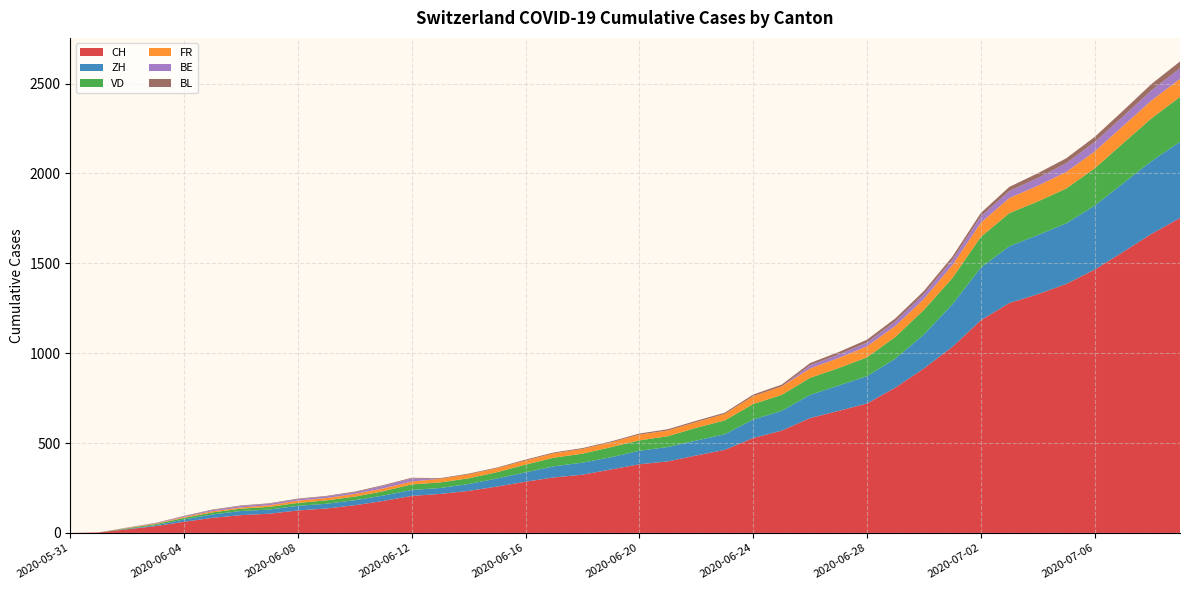

Reading left to right, extract all data points from this chart.

CH: 0	3	20	38	62	84	99	107	125	136	154	178	206	217	234	258	285	309	324	353	382	398	431	462	528	569	639	679	720	809	915	1035	1183	1279	1328	1385	1465	1563	1664	1752
ZH: 0	0	2	5	13	19	23	23	26	26	28	30	33	33	38	45	52	62	67	68	75	80	83	87	103	110	129	141	152	161	189	237	293	316	329	337	356	382	405	424
VD: 0	0	4	6	9	11	13	15	16	19	20	24	31	31	32	35	43	48	50	56	58	60	71	77	86	89	95	97	105	121	137	146	171	184	187	194	207	223	238	250
FR: 0	0	2	3	5	7	7	9	13	13	15	16	16	20	22	22	23	24	26	27	32	32	32	36	44	47	52	56	61	61	61	72	79	84	87	92	94	96	99	100
BE: 0	0	1	2	4	6	8	8	8	9	9	14	17	0	0	0	0	0	0	0	0	0	0	0	0	0	18	19	21	25	27	29	35	39	43	49	52	53	57	59
BL: 0	0	1	2	2	3	3	3	3	3	4	4	4	4	4	4	5	5	5	5	6	7	7	7	9	10	12	14	16	17	17	18	19	23	27	27	29	32	35	38